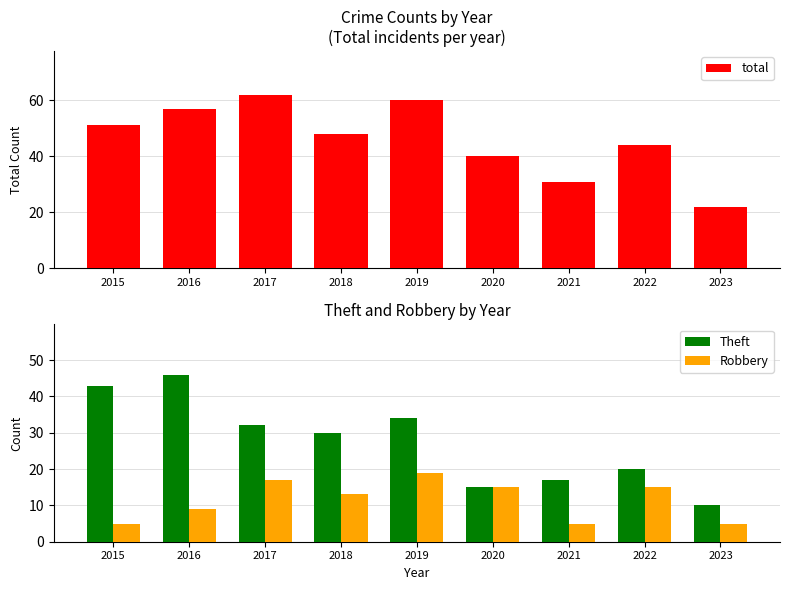

What are all the series names shown in the legend?

total, Theft, Robbery